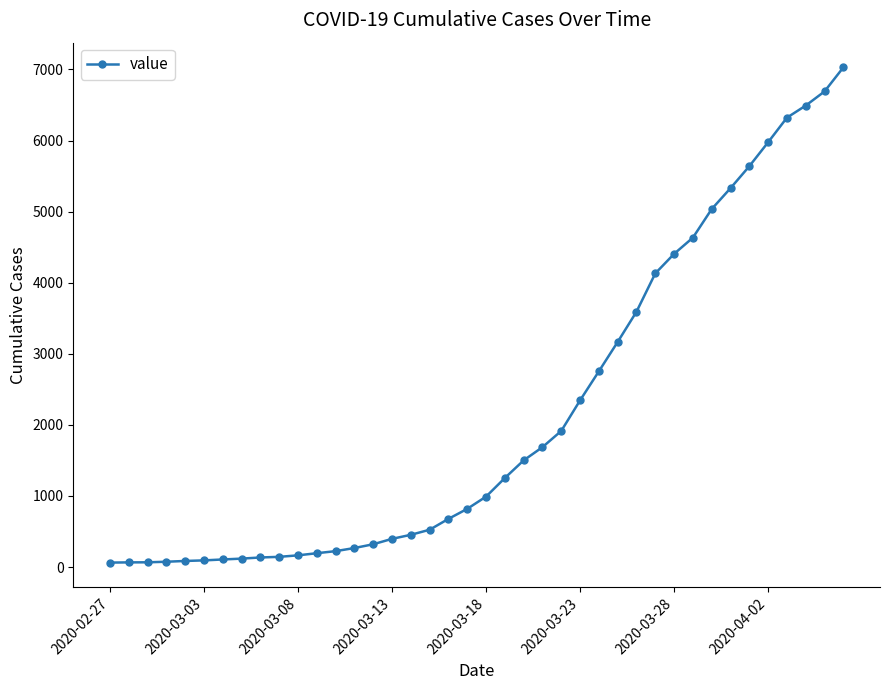

What is the sum of all values?

85893